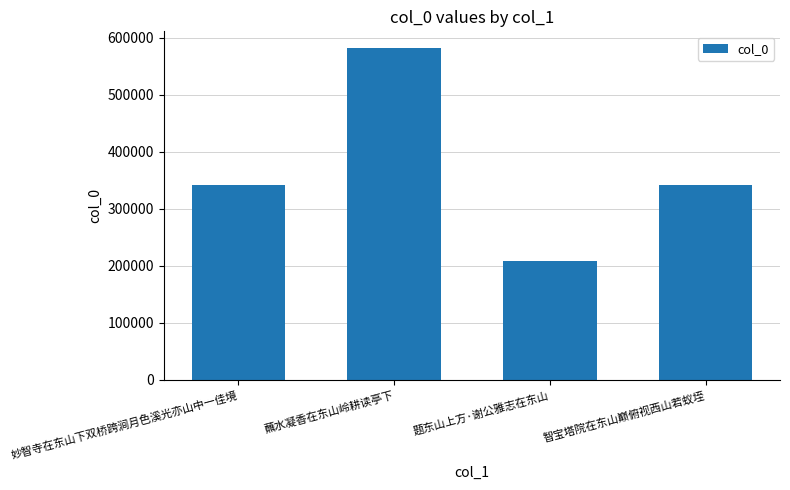

What is the ratio of the value at 题东山上方·谢公雅志在东山 to the value at 妙智寺在东山下双桥跨涧月色溪光亦山中一佳境?

0.6